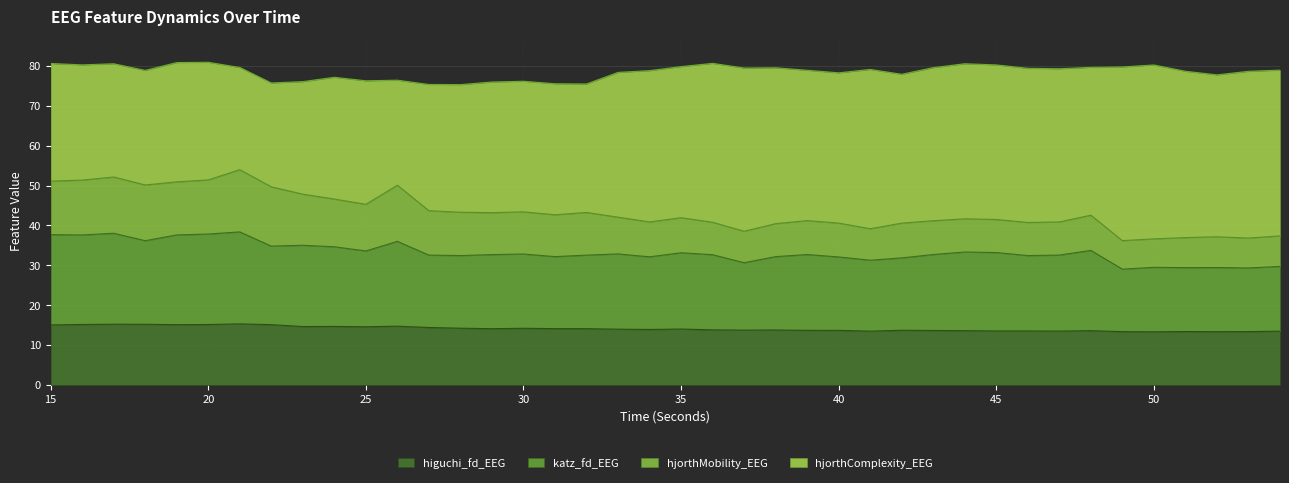

True or false: higuchi_fd_EEG has a value of 5.9 at 25.

False